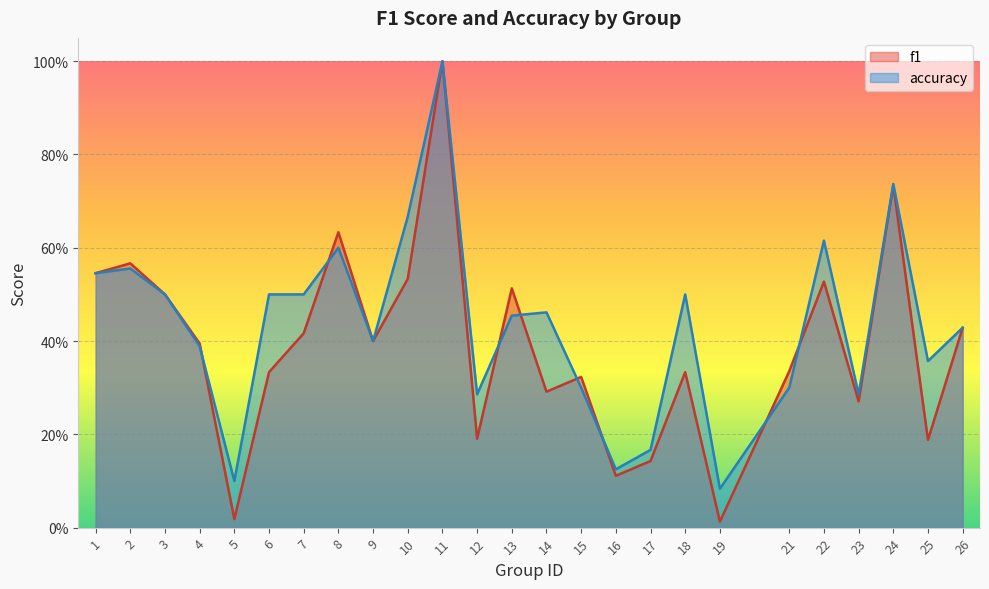

True or false: accuracy has more than 2 points higher than both neighbors.

True